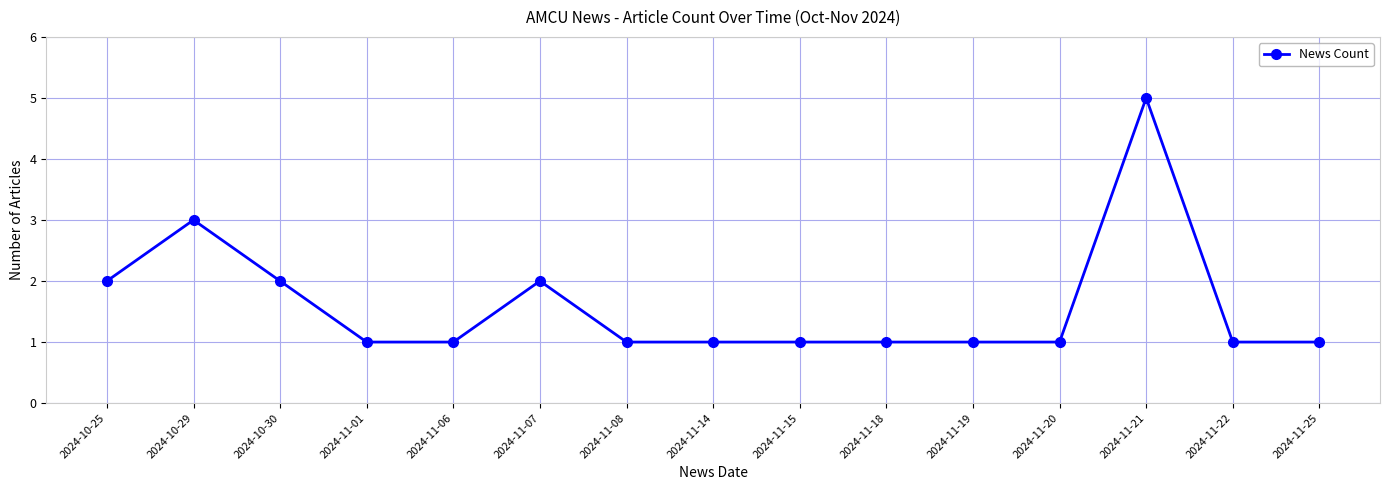

What is the label of the 6th point from the left?

2024-11-07